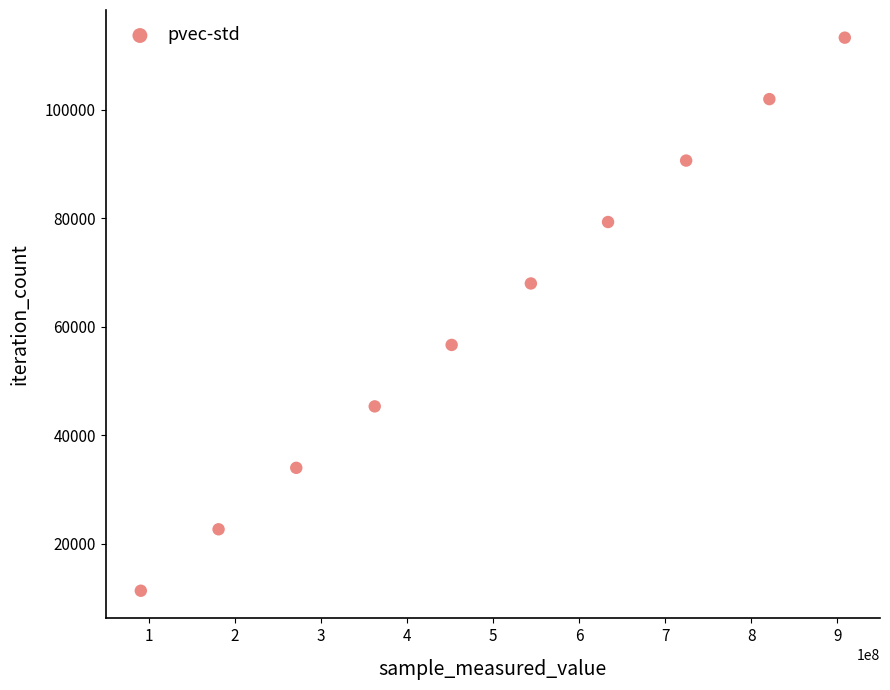

What is the average X value?

499082589